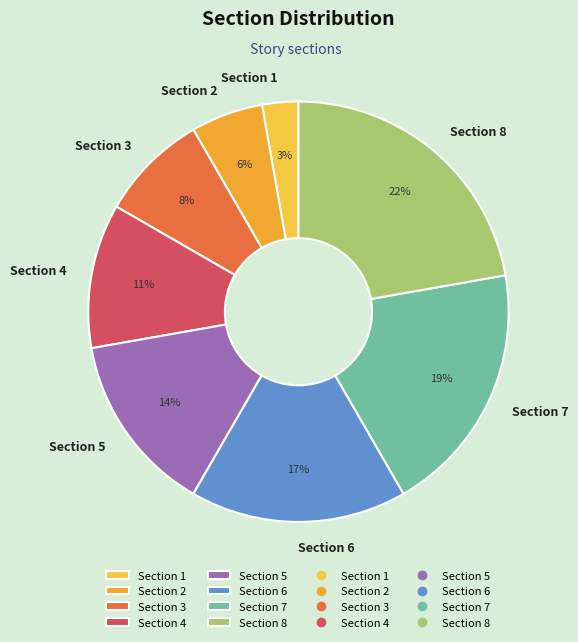

To the nearest percent, what is the average slice percentage?

12%